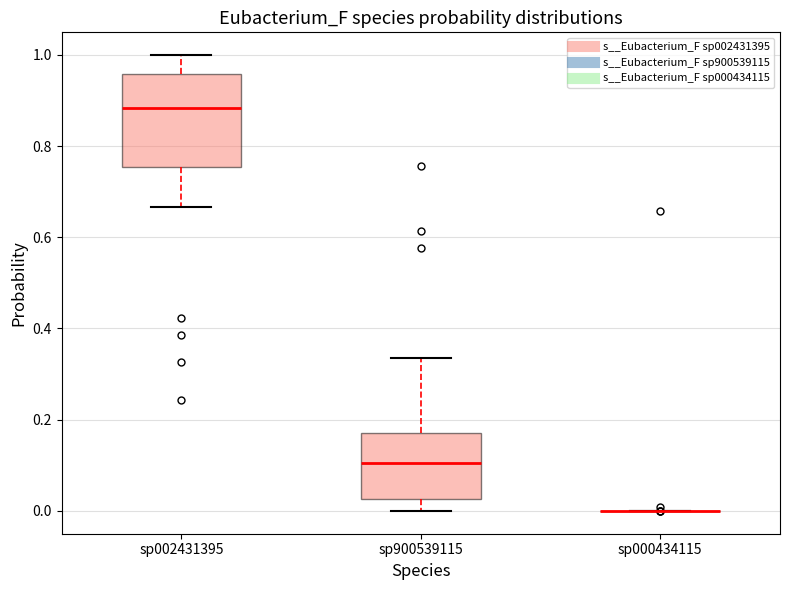

Reading left to right, transcribe this box plot: for each box, give where its median line is, the range the box spans, and where its two whiskers end, as read against the y-axis. The values are not printed on the chart, so give them approximately, as read against the axis.

sp002431395: median 0.88, box 0.76 to 0.96, whiskers 0.66 to 1.00
sp900539115: median 0.10, box 0.02 to 0.18, whiskers 0.00 to 0.34
sp000434115: box collapsed to a line at 0.00, whiskers 0.00 to 0.00